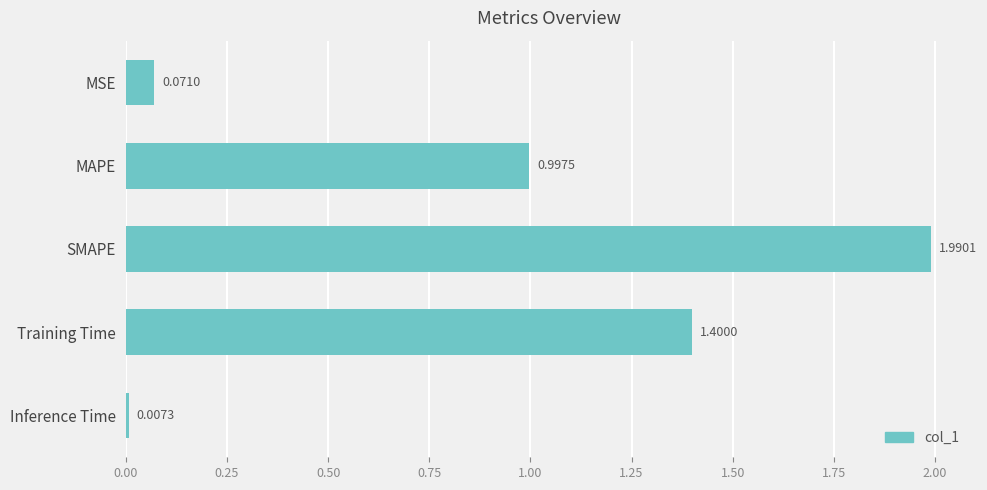

List the labels in order of value, smallest first.

Inference Time, MSE, MAPE, Training Time, SMAPE